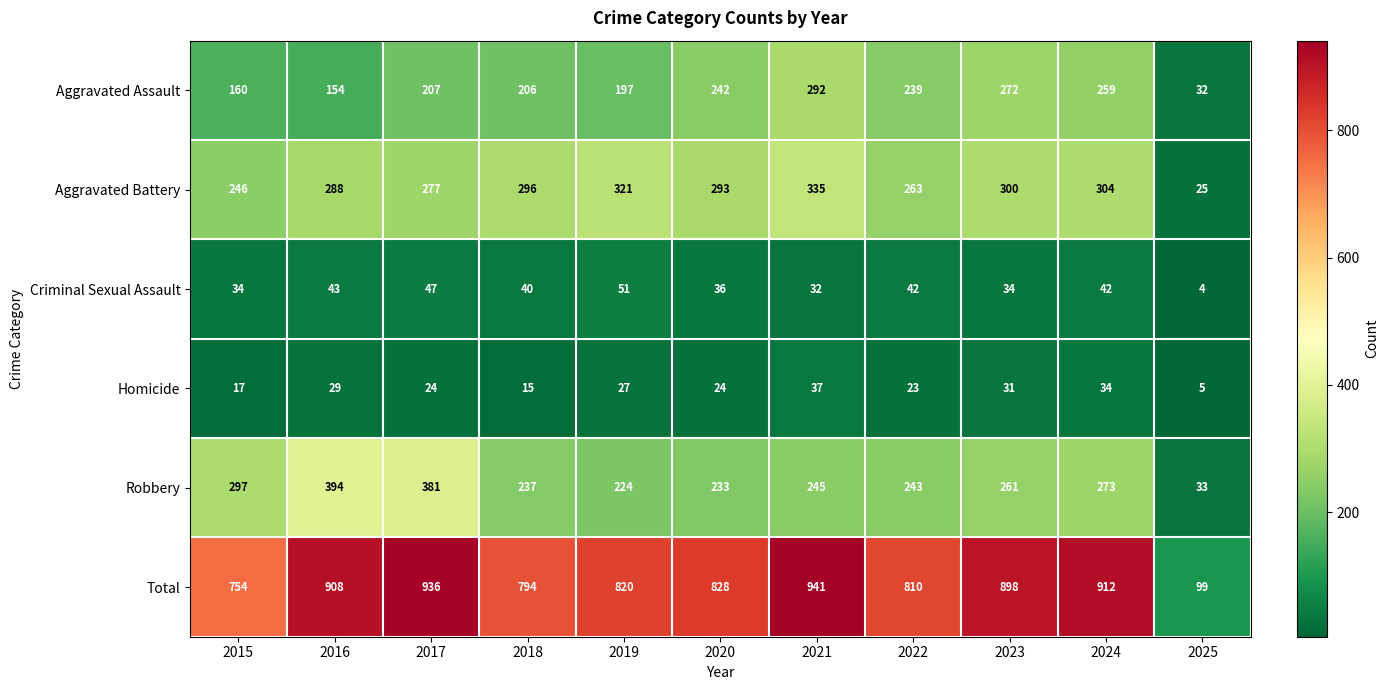

What is the difference between the second highest and second lowest values in the Total series?

182